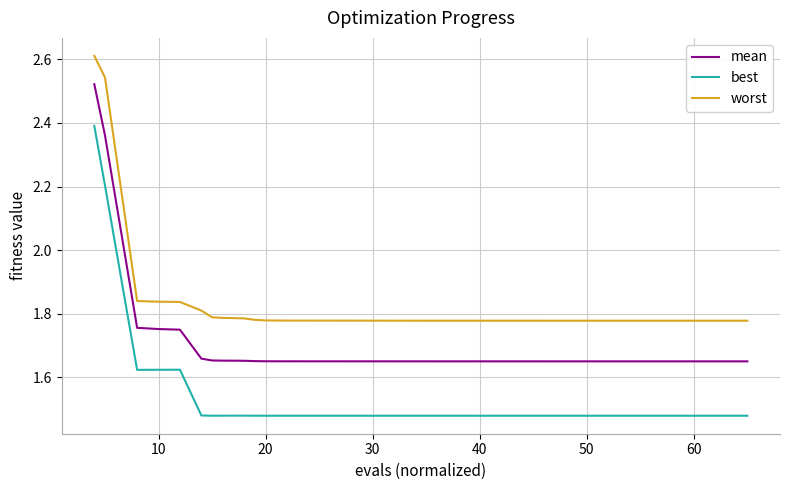

Rank the series by their average value, from lowest to highest.

best, mean, worst